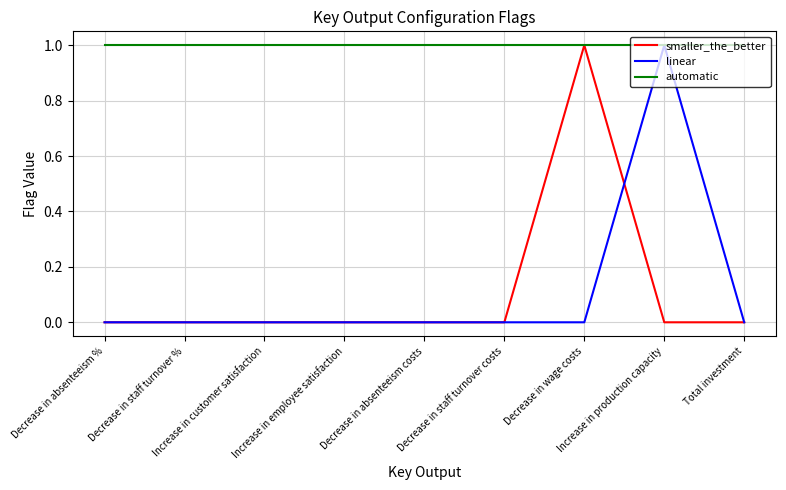

Which series has the largest total across all categories?

automatic